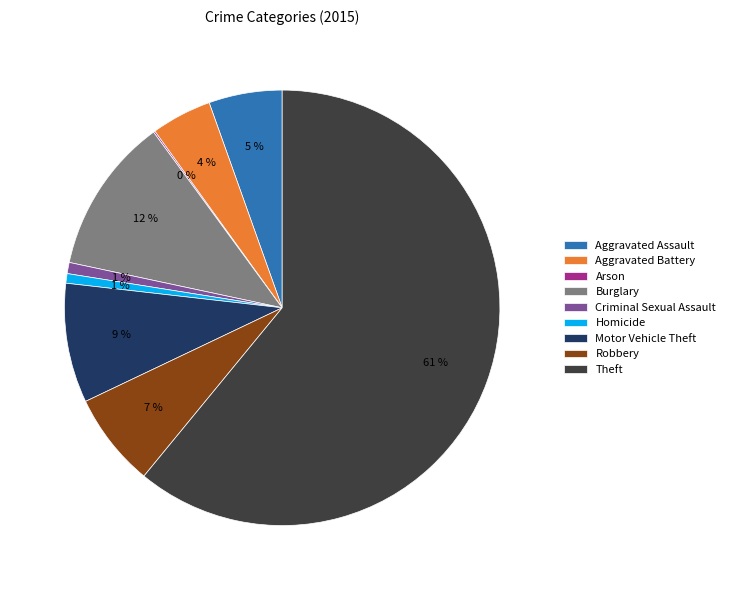

Combined, do Aggravated Battery and Homicide account for over 50%?

No